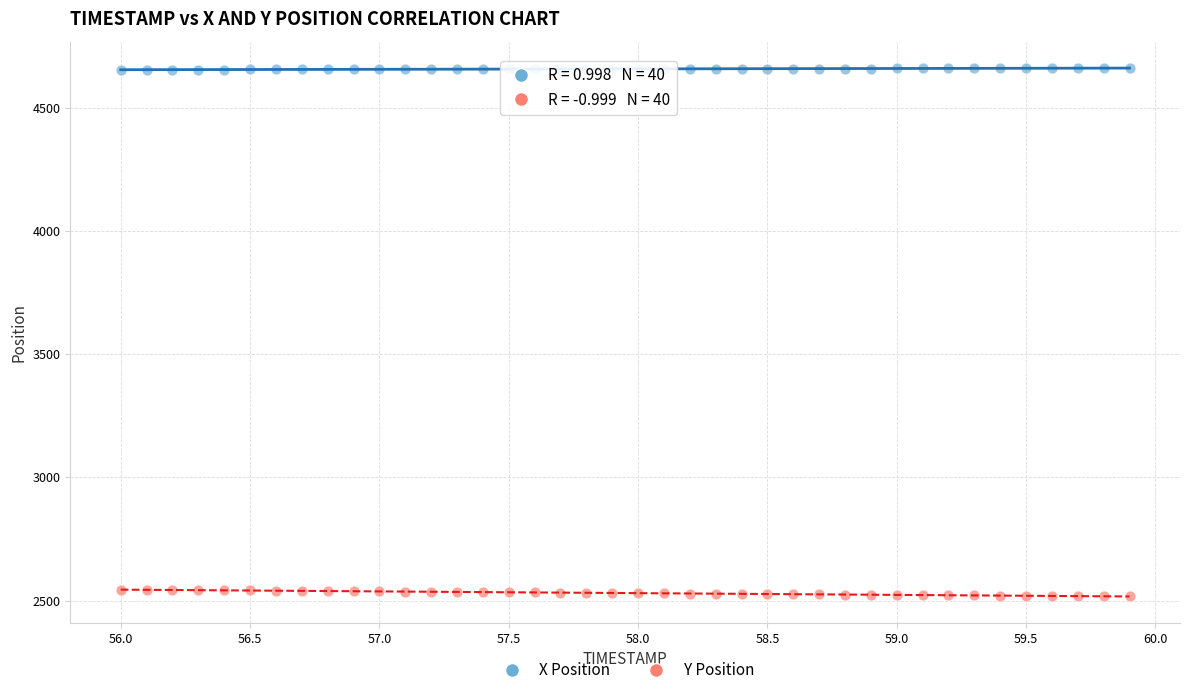

Which series contains the highest Y value?

X Position